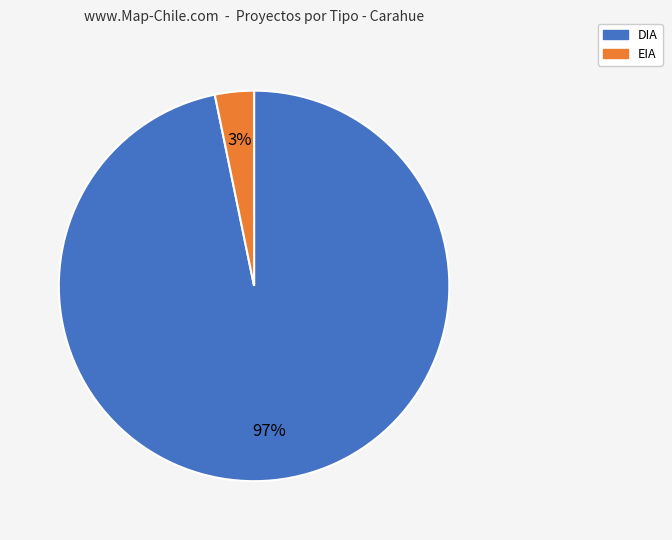

To the nearest percent, what is the average slice percentage?

50%